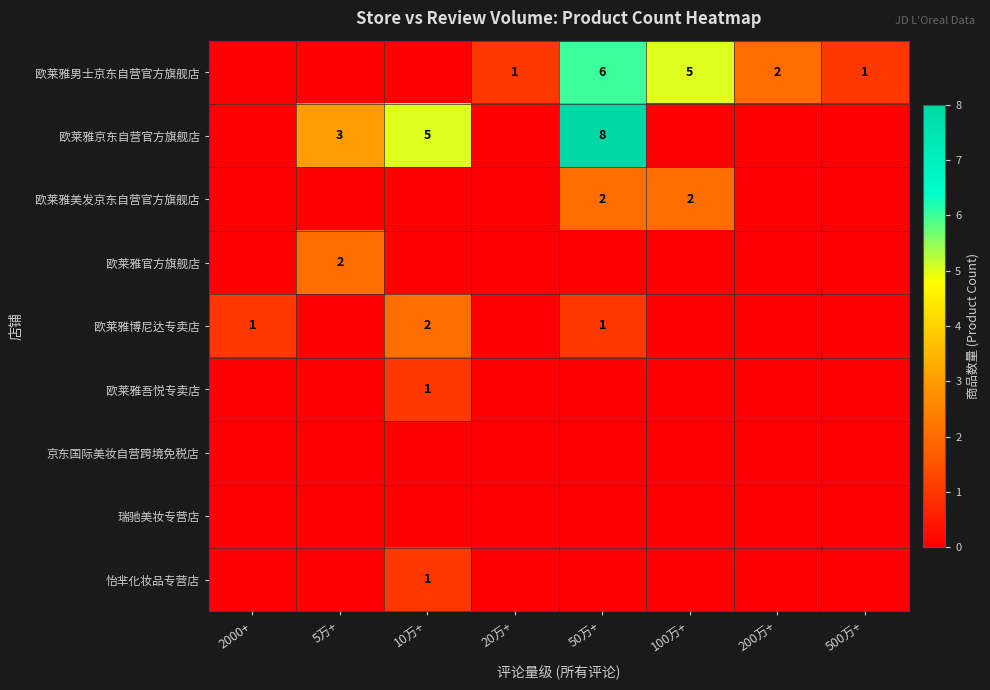

The value of 欧莱雅京东自营官方旗舰店 at 10万+ is 5. True or false?

True